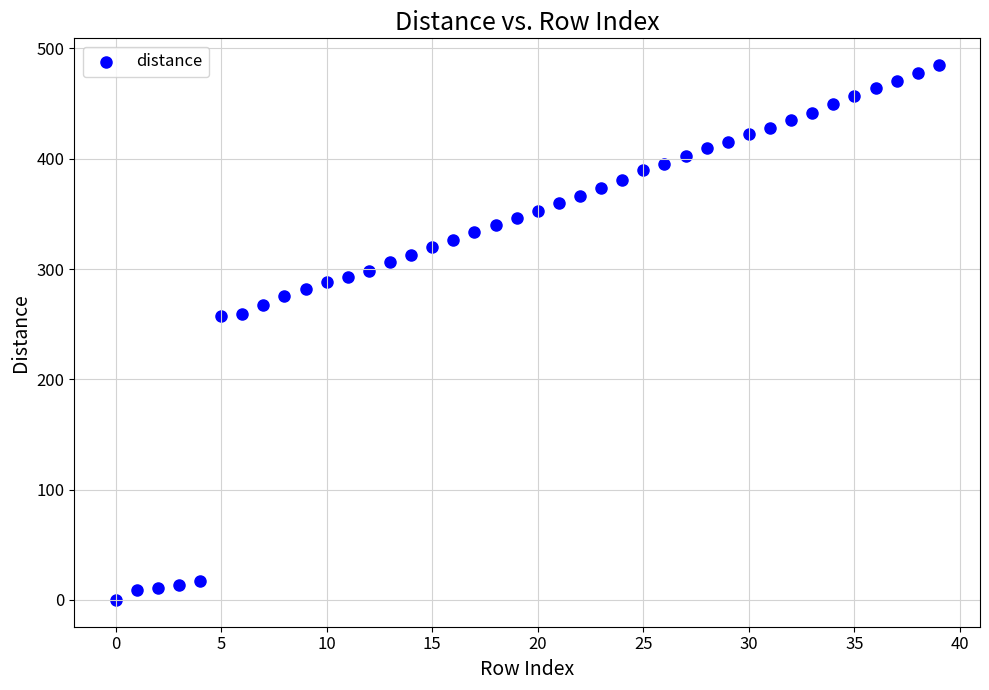

What is the range of Y values (max minus min)?

484.9